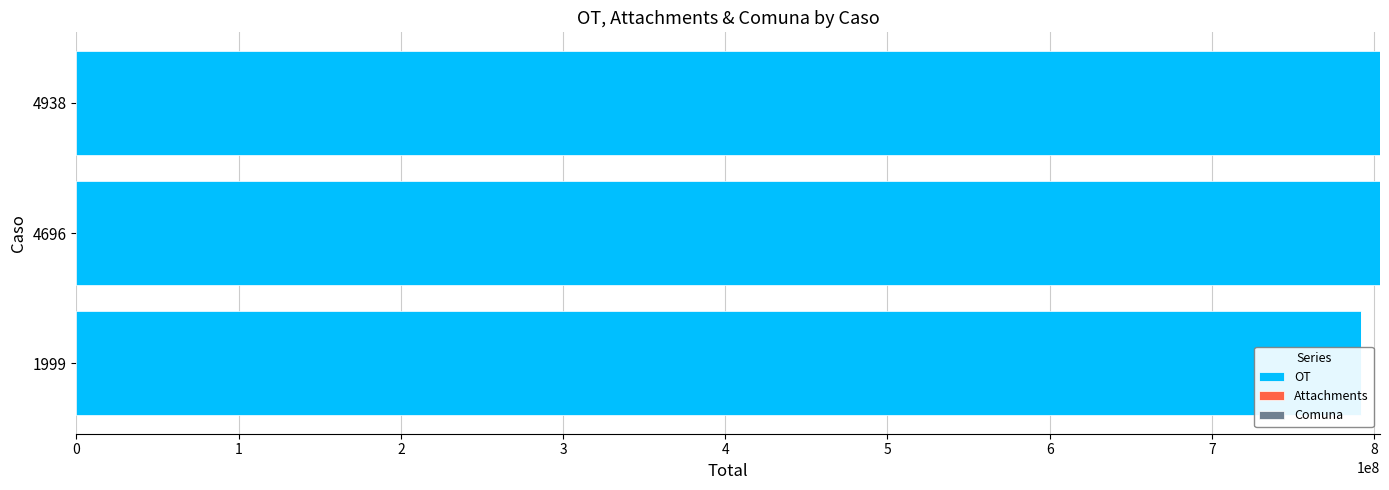

List the series in order of their peak value, highest first.

OT, Comuna, Attachments